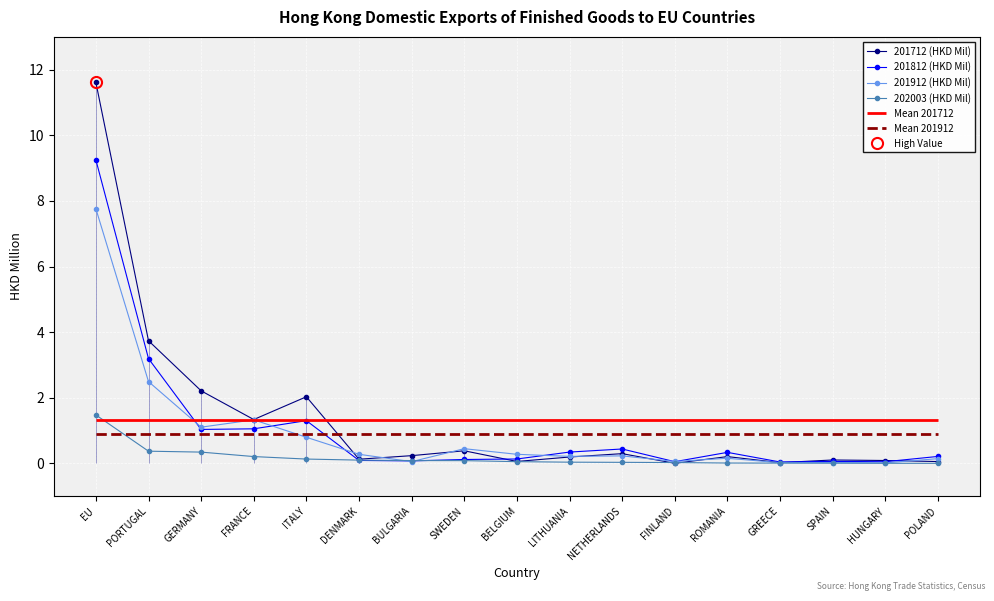

Reading left to right, what are all the values shown in this chart?

201712 (HKD Mil): 11.6	3.7	2.2	1.3	2.0	0.1	0.2	0.4	0.1	0.2	0.3	0.0	0.2	0.0	0.1	0.1	0.1
201812 (HKD Mil): 9.2	3.2	1.0	1.1	1.3	0.1	0.1	0.1	0.1	0.3	0.4	0.1	0.3	0.0	0.1	0.0	0.2
201912 (HKD Mil): 7.8	2.5	1.1	1.3	0.8	0.3	0.1	0.4	0.3	0.2	0.2	0.1	0.2	0.0	0.0	0.0	0.1
202003 (HKD Mil): 1.5	0.4	0.3	0.2	0.1	0.1	0.1	0.1	0.1	0.0	0.0	0.0	0.0	0.0	0.0	0.0	0.0